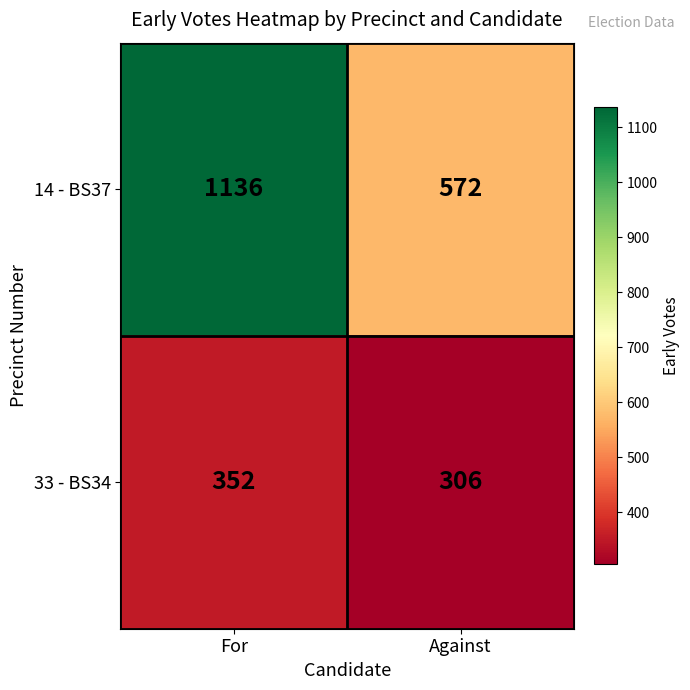

List the labels in order of 14 - BS37 value, largest first.

For, Against